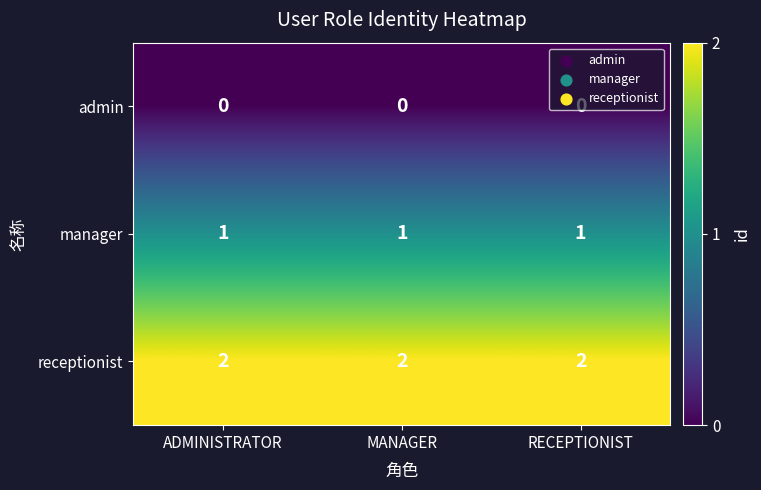

Is it true that manager equals 0 at RECEPTIONIST?

False